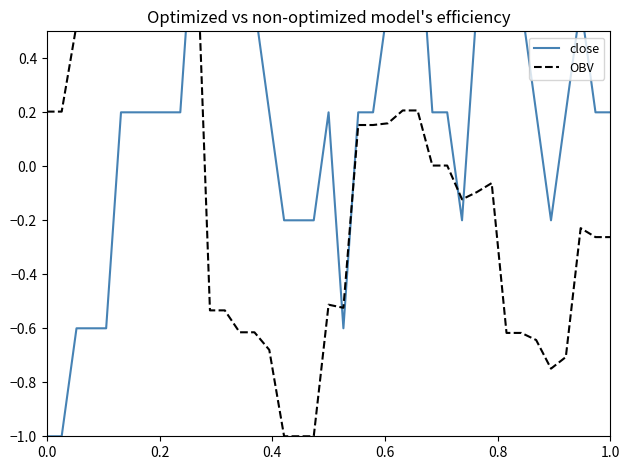

Is this an area chart (filled region under the line)?

No